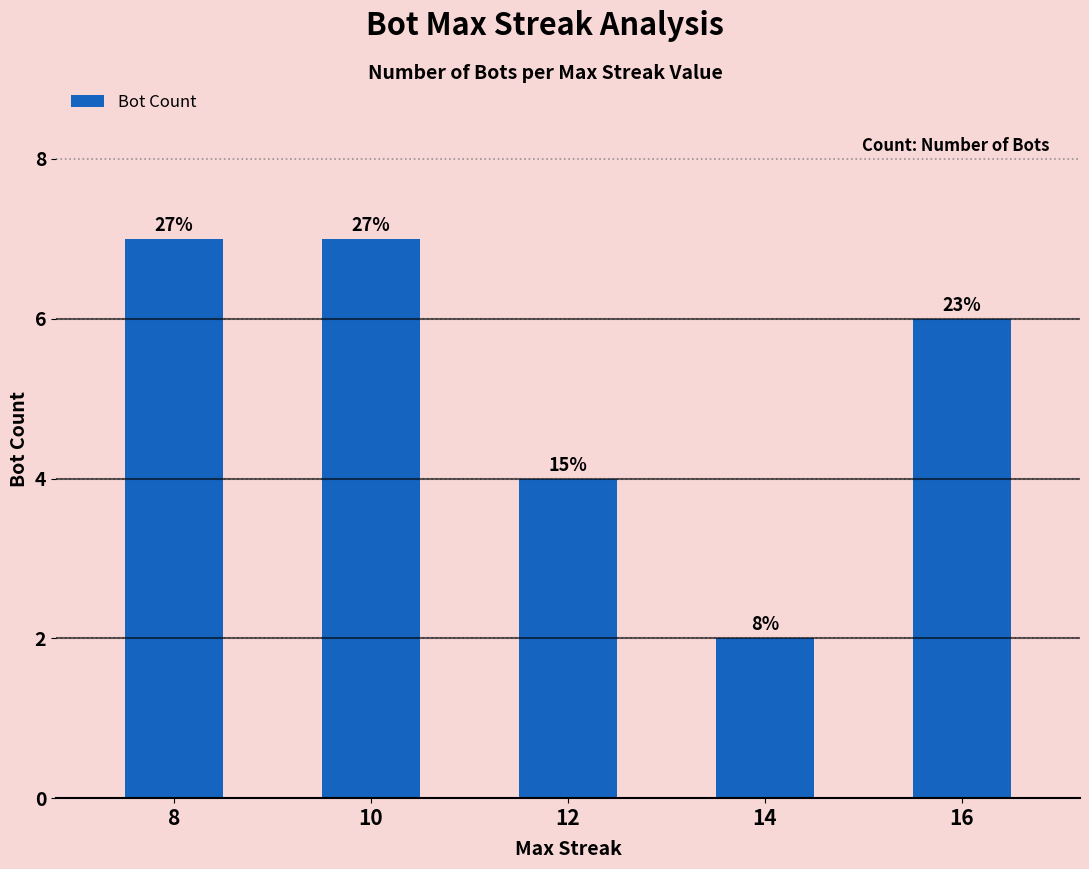

Between 14 and 16, which is larger?

16